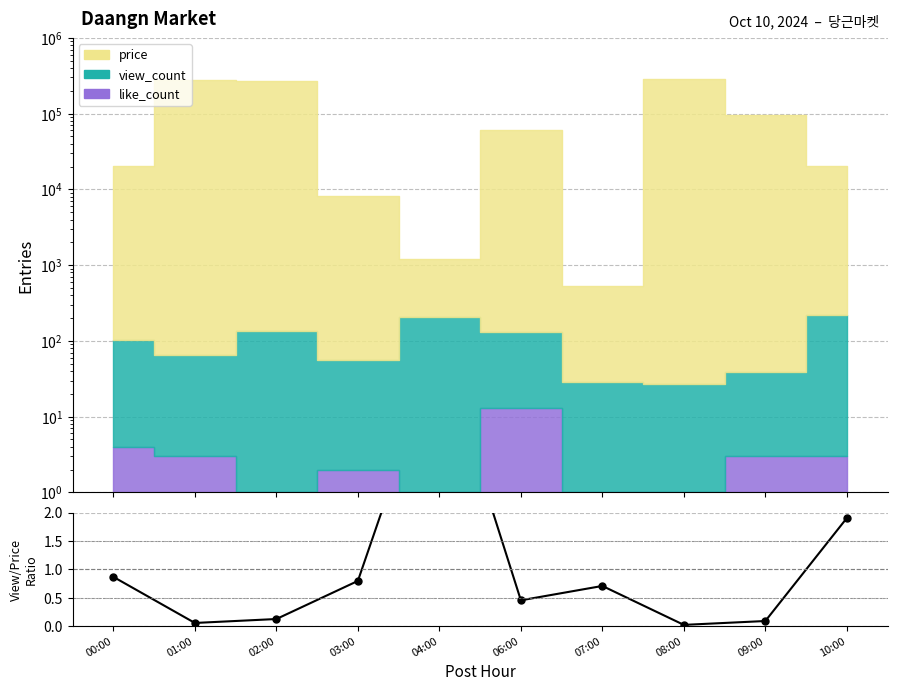

What is the change in value from 04:00 to 08:00?

-4.9